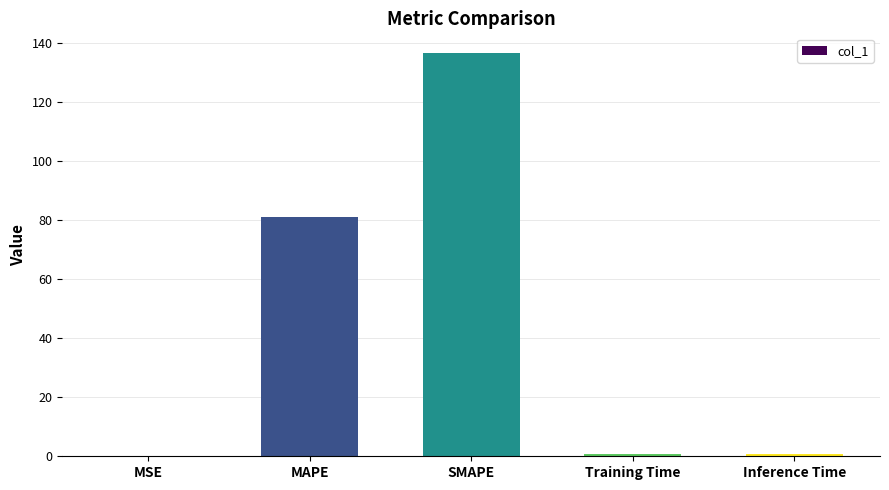

Between MAPE and Training Time, which is larger?

MAPE